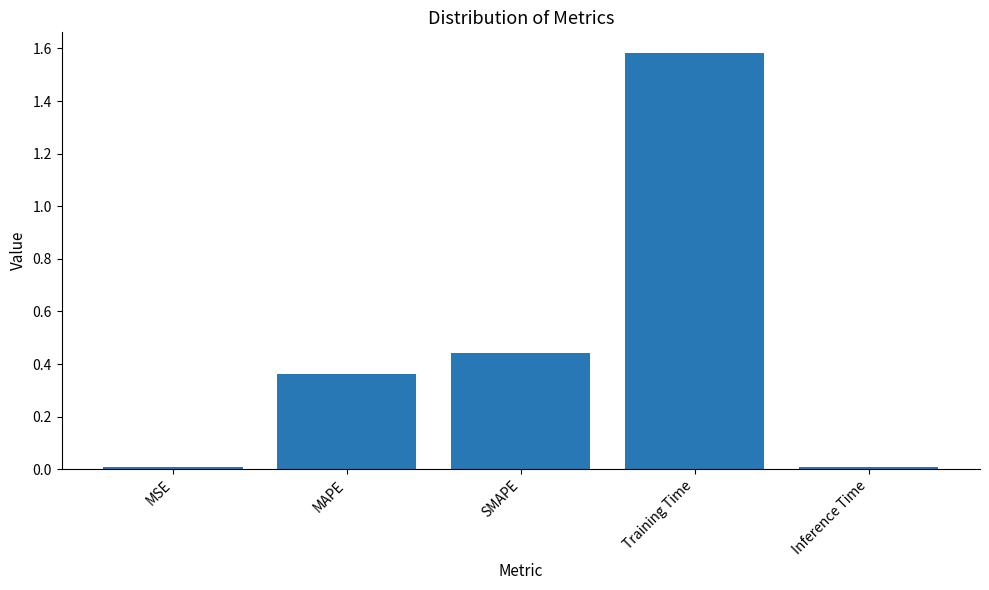

What is the sum of all values?

2.4